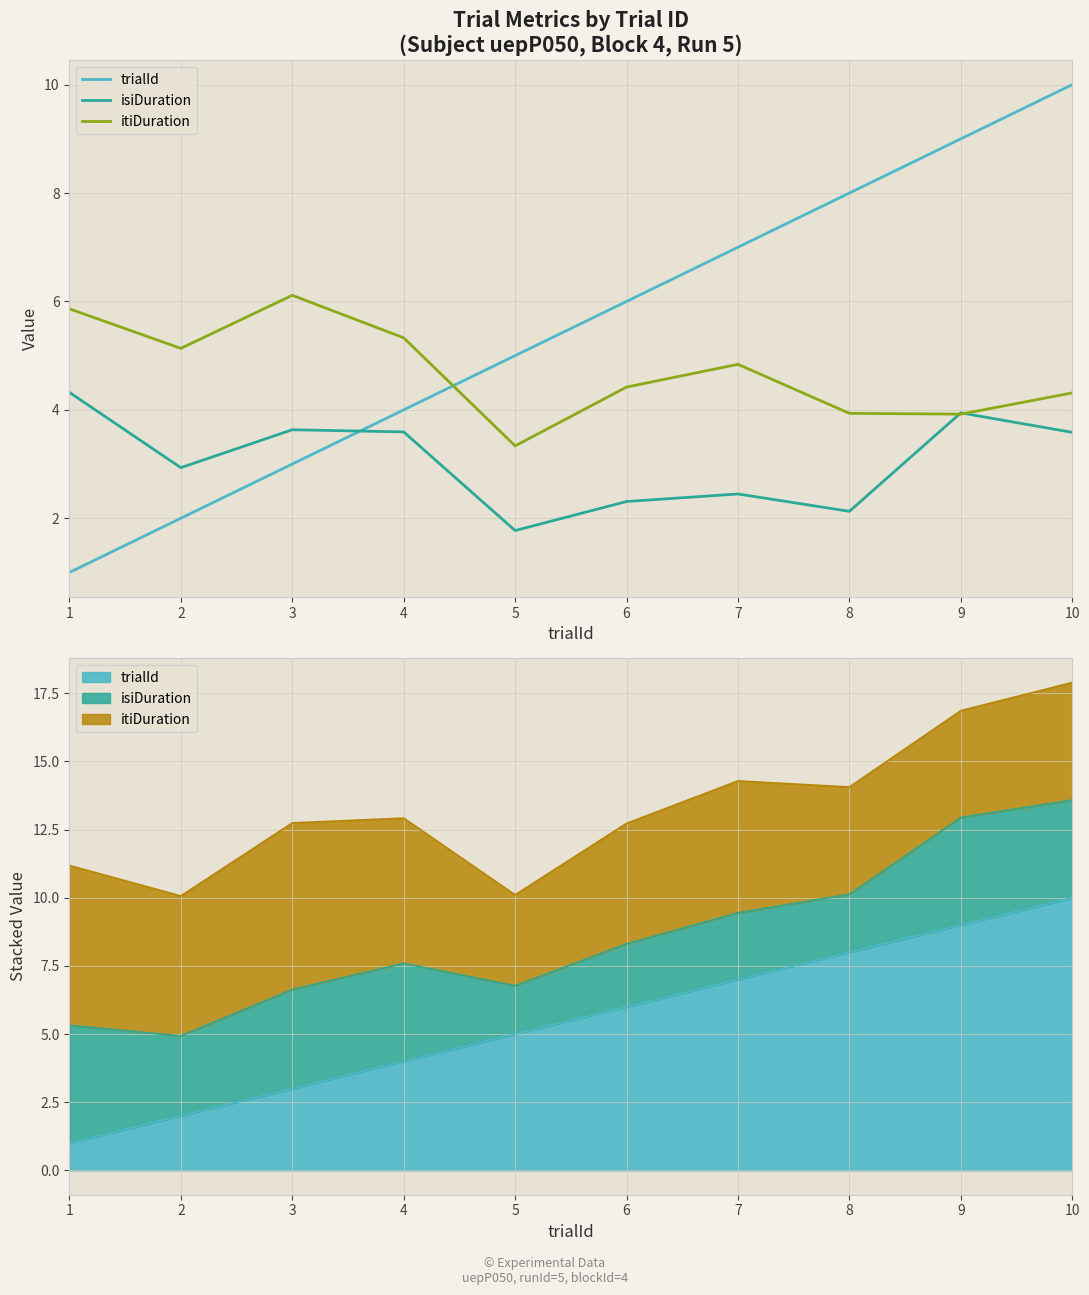

The value of isiDuration at 7 is 4.0. True or false?

False